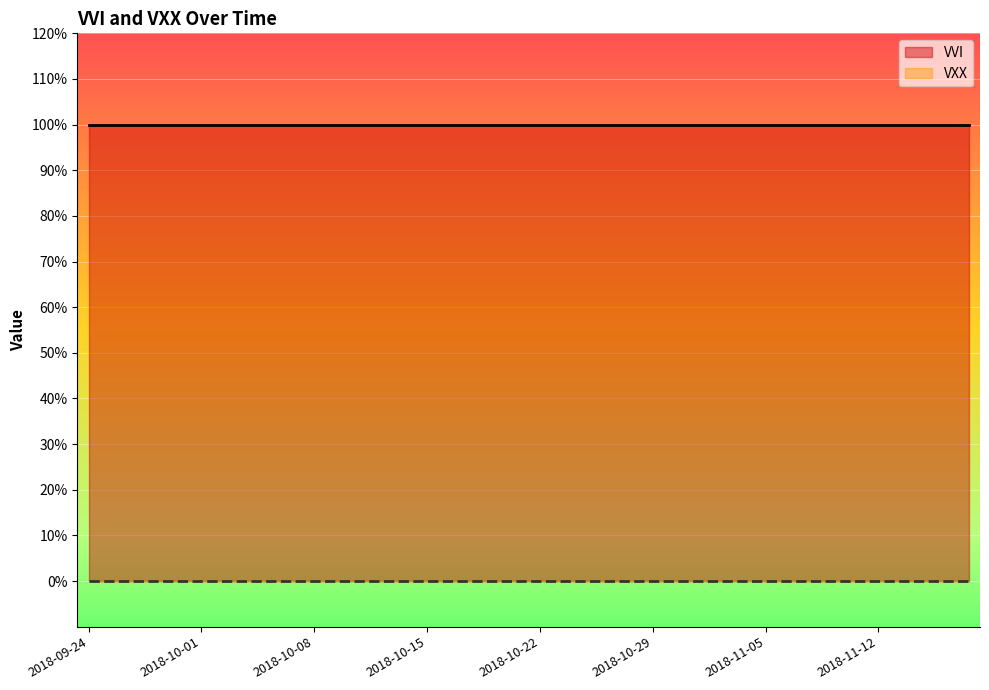

Reading right to left, list all the values displayed in this chart.

VVI: 1	1	1	1	1	1	1	1	1	1	1	1	1	1	1	1	1	1	1	1	1	1	1	1	1	1	1	1	1	1	1	1	1	1	1	1	1	1	1	1
VXX: 0	0	0	0	0	0	0	0	0	0	0	0	0	0	0	0	0	0	0	0	0	0	0	0	0	0	0	0	0	0	0	0	0	0	0	0	0	0	0	0